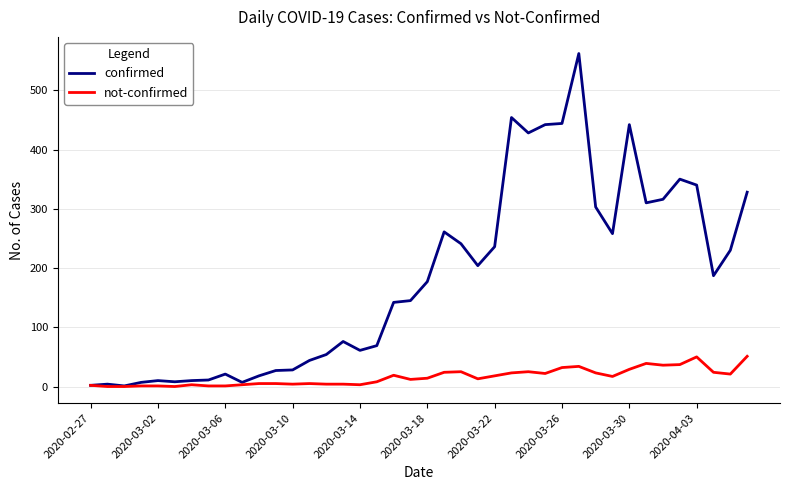

List the series in order of their peak value, highest first.

confirmed, not-confirmed